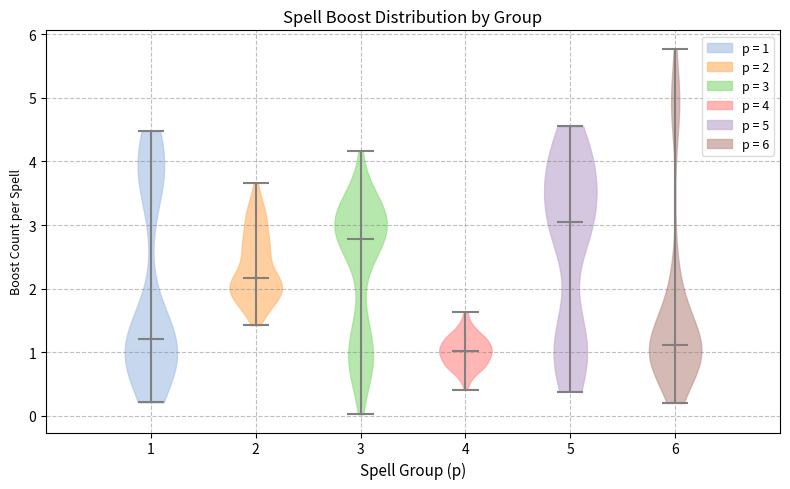

Reading left to right, read every violin against the y-axis: where its median line is, and the lowest and highest points it reaches. The values are not printed on the chart, so give them approximately, as read against the axis.

1: median line 1.2, lowest point 0.2, highest point 4.5
2: median line 2.2, lowest point 1.4, highest point 3.7
3: median line 2.8, lowest point 0.0, highest point 4.2
4: median line 1.0, lowest point 0.4, highest point 1.6
5: median line 3.1, lowest point 0.4, highest point 4.5
6: median line 1.1, lowest point 0.2, highest point 5.8